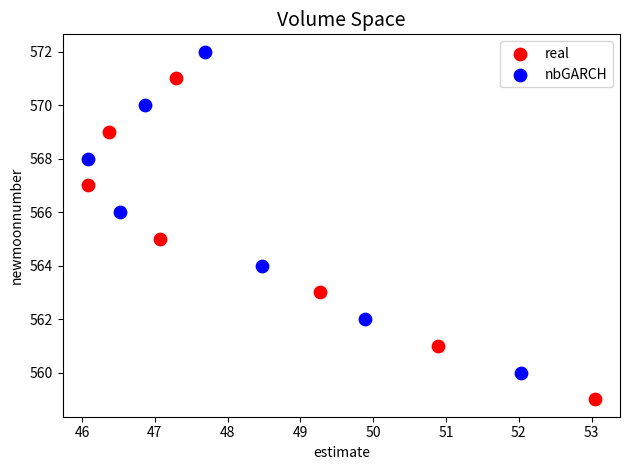

Which series reaches the minimum Y coordinate?

real